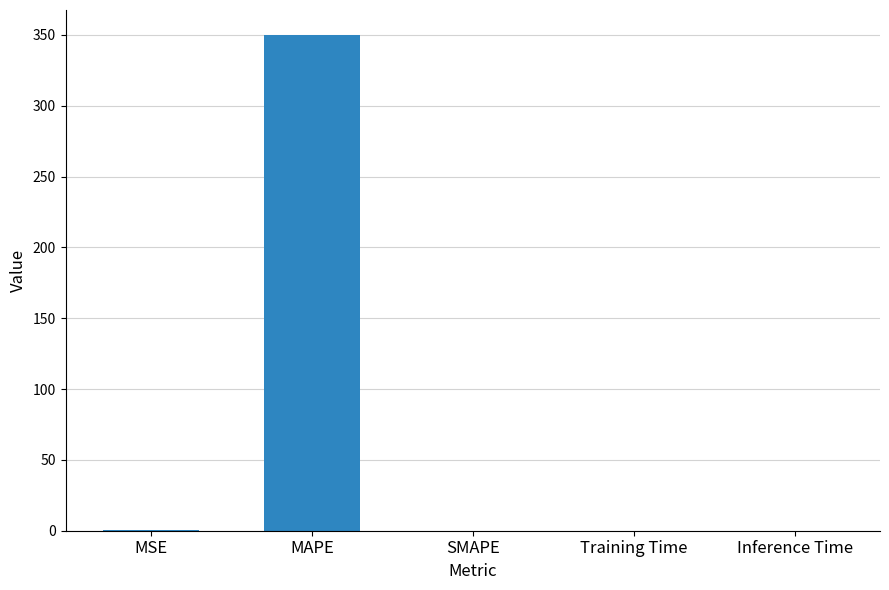

How many values exceed 0?

4